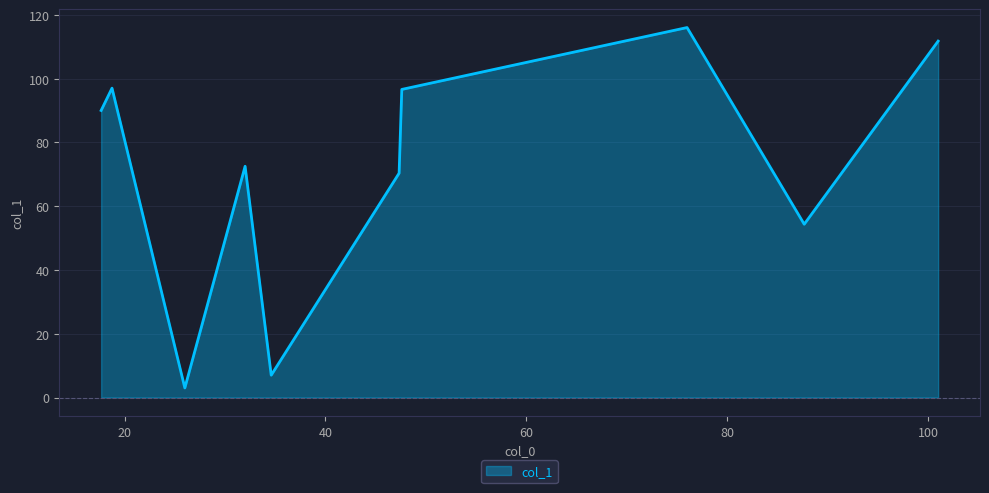

What is the smallest value displayed?

3.0